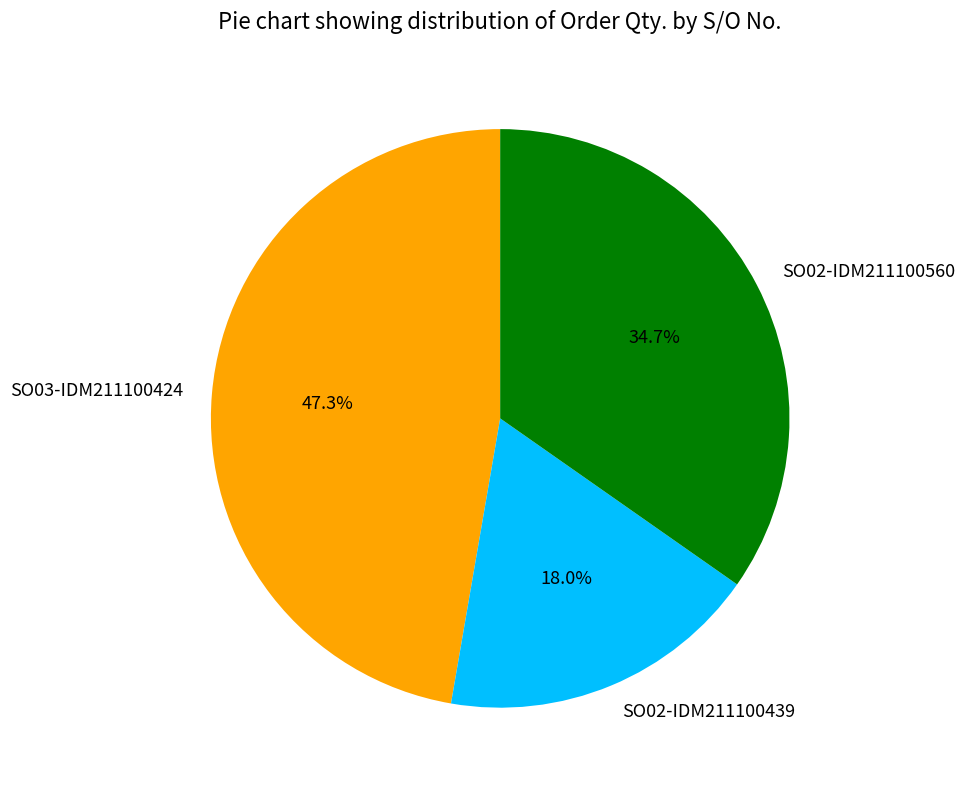

What percentage do SO02-IDM211100439 and SO03-IDM211100424 together represent?

65.3%